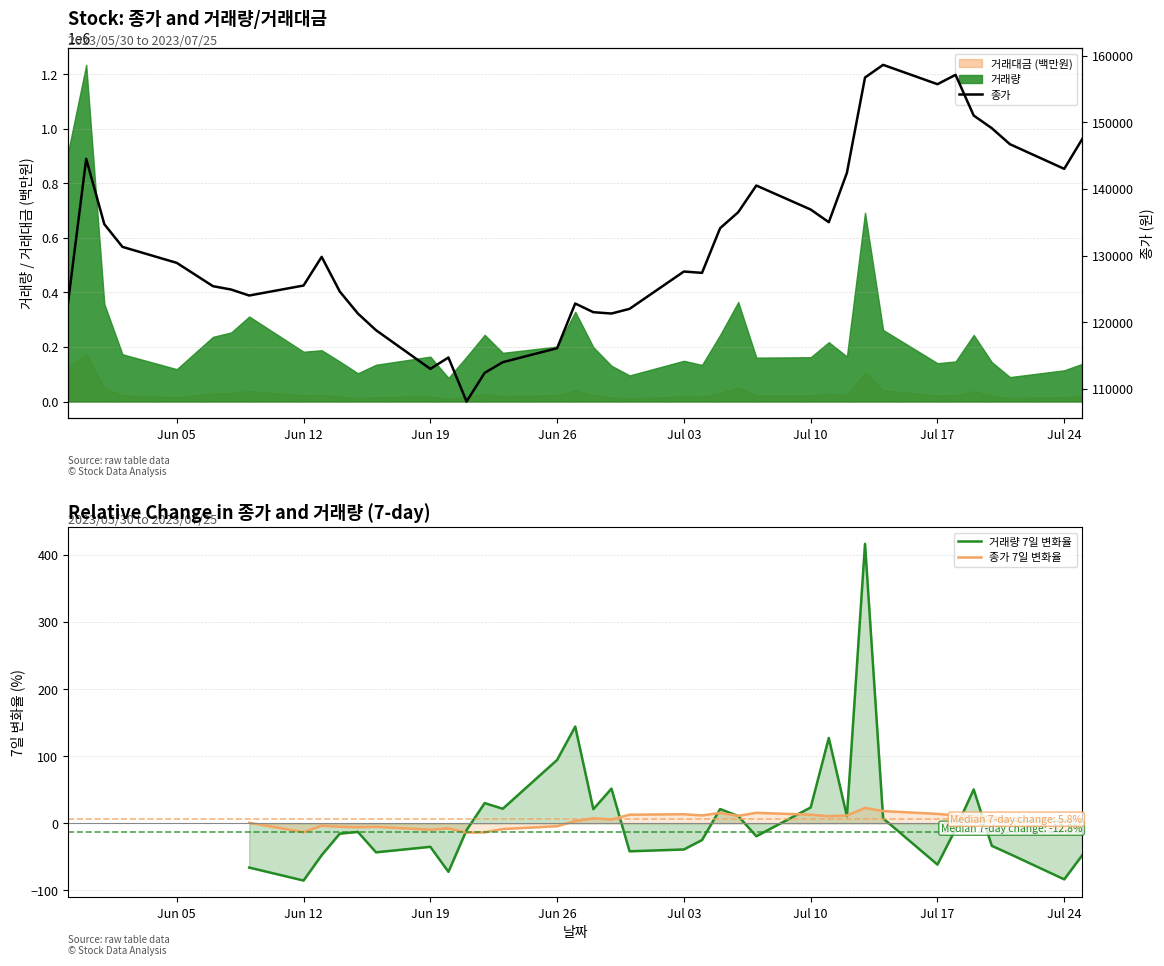

True or false: 거래량 7일 변화율 and 종가 cross at least once.

False